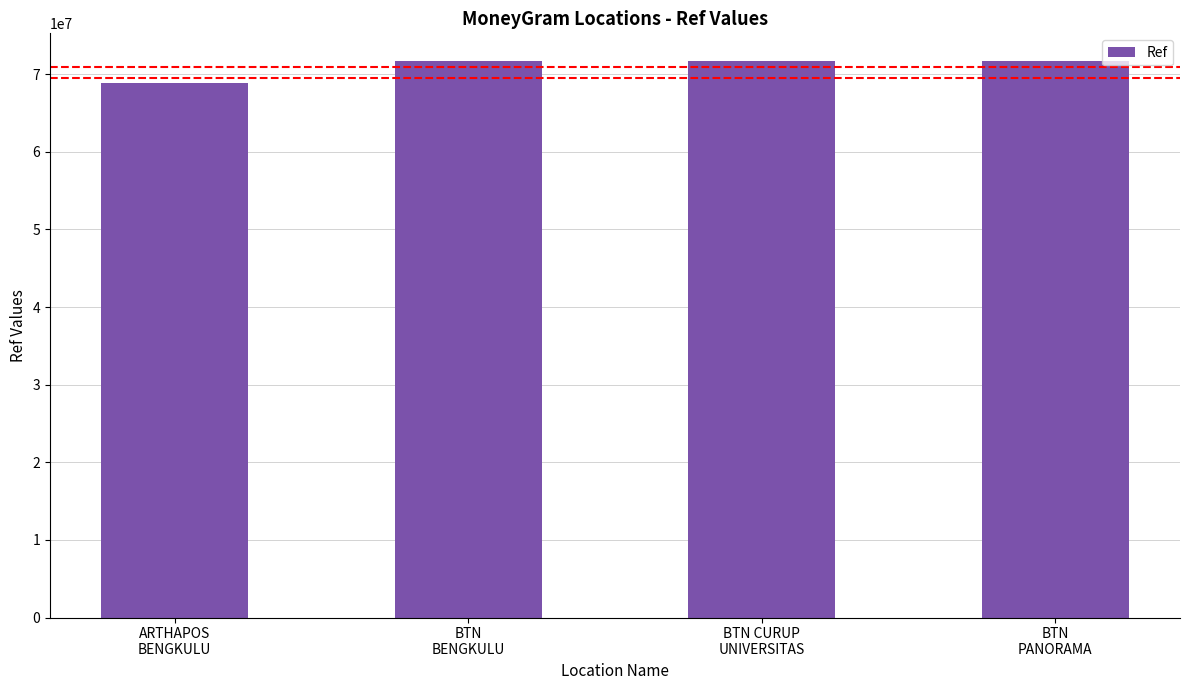

Which label corresponds to the smallest value in the chart?

ARTHAPOS
BENGKULU